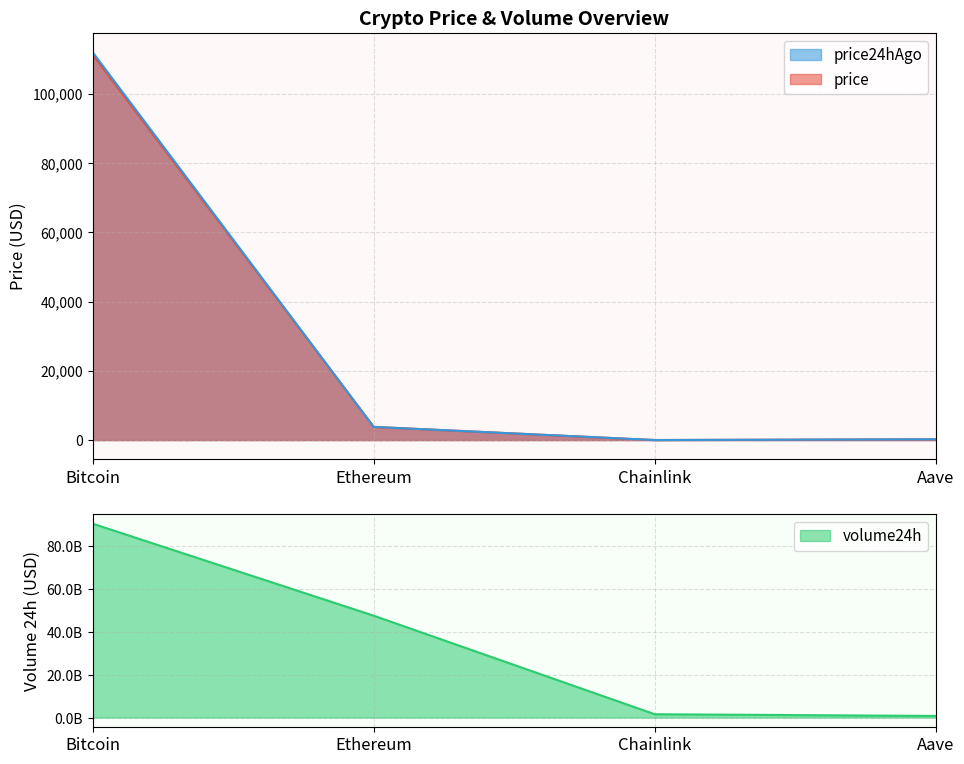

Reading left to right, list all the values displayed in this chart.

price: 111282.0	3822.6	17.3	232.2
price24hAgo: 111941.0	3806.3	17.6	231.1
volume24h: 90618812937.0	47621480473.0	1567089511.0	762810859.0